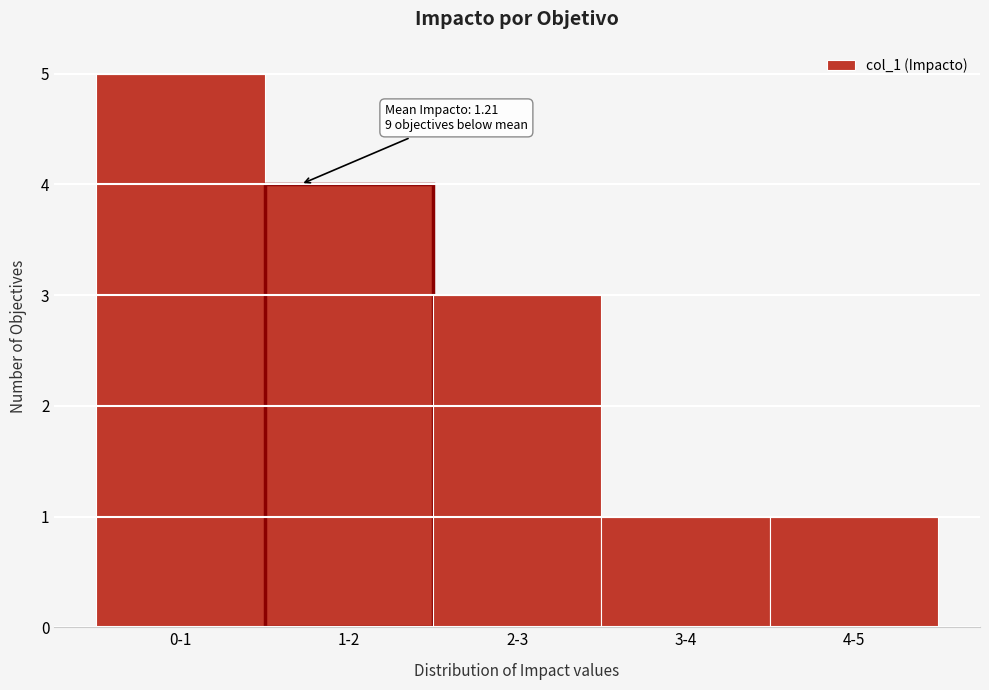

Reading left to right, extract all data points from this chart.

5	4	3	1	1